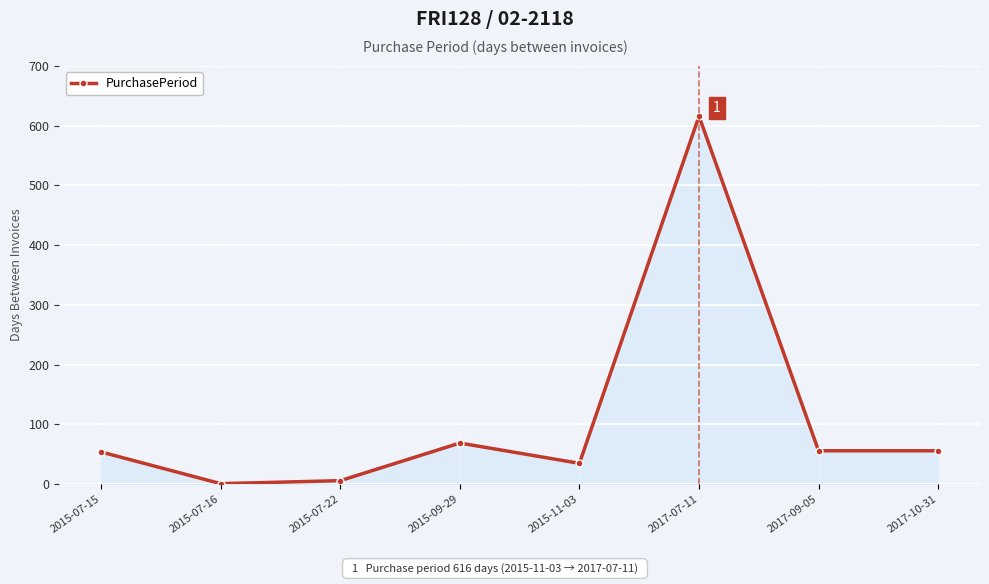

Is it true that the value at 2015-07-15 is 28?

False